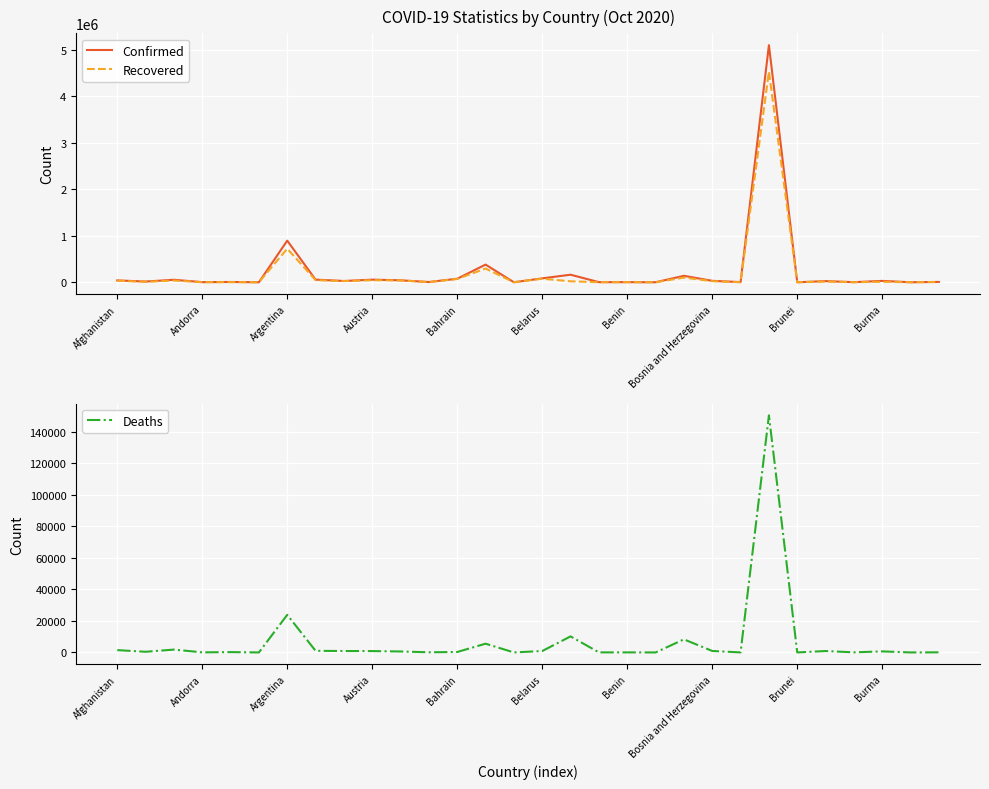

True or false: Recovered and Confirmed cross at least once.

False